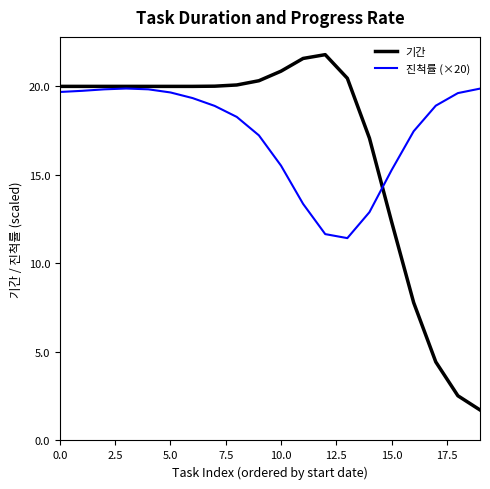

List the series in order of their peak value, highest first.

기간, 진척률 (×20)